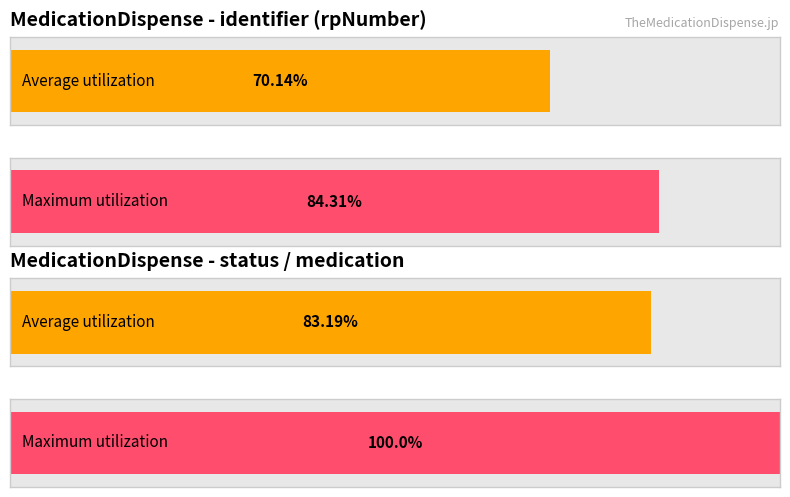

What are all the series names shown in the legend?

Average utilization, Maximum utilization